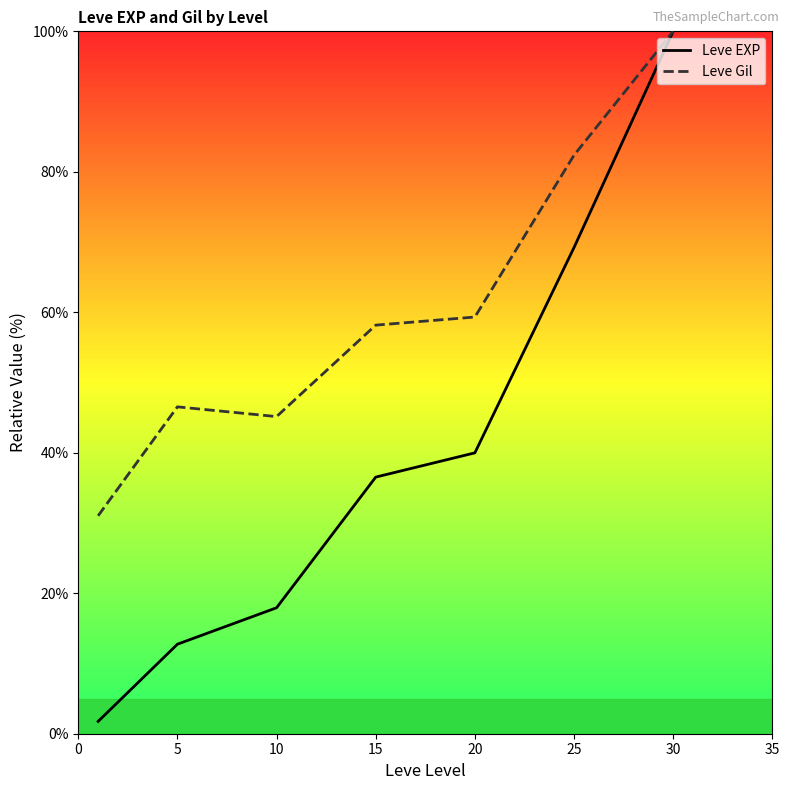

Rank the series by their average value, from lowest to highest.

Leve EXP, Leve Gil